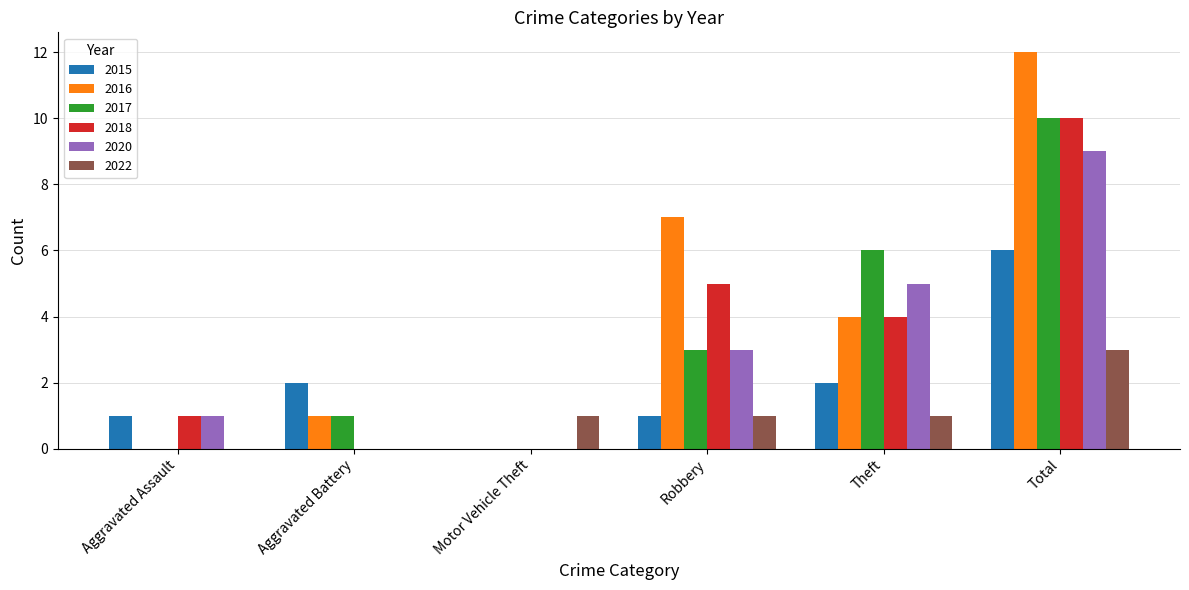

What is the sum of the 2017 values at Total and Motor Vehicle Theft?

10